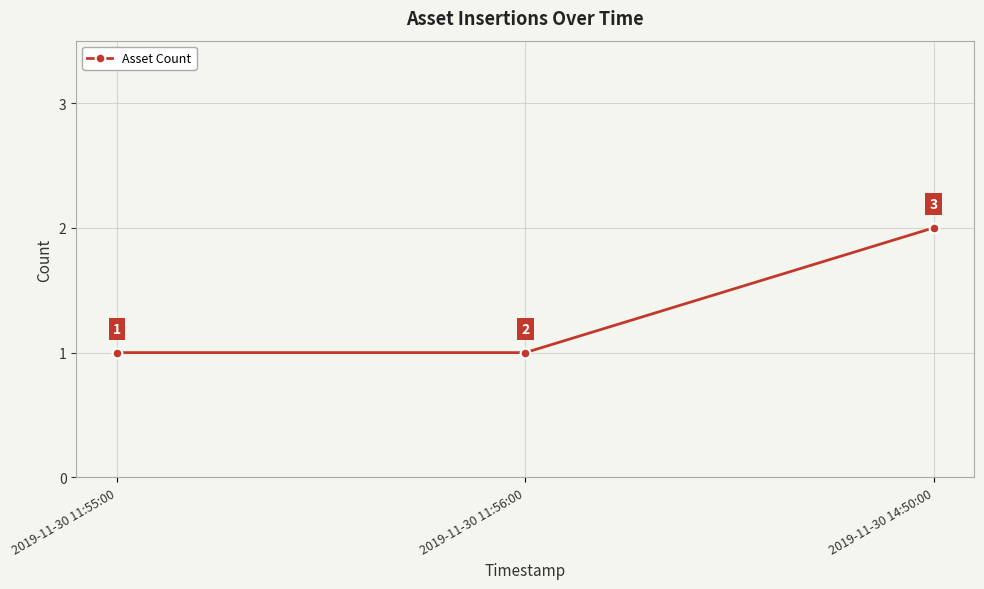

What is the minimum value shown in the chart?

1